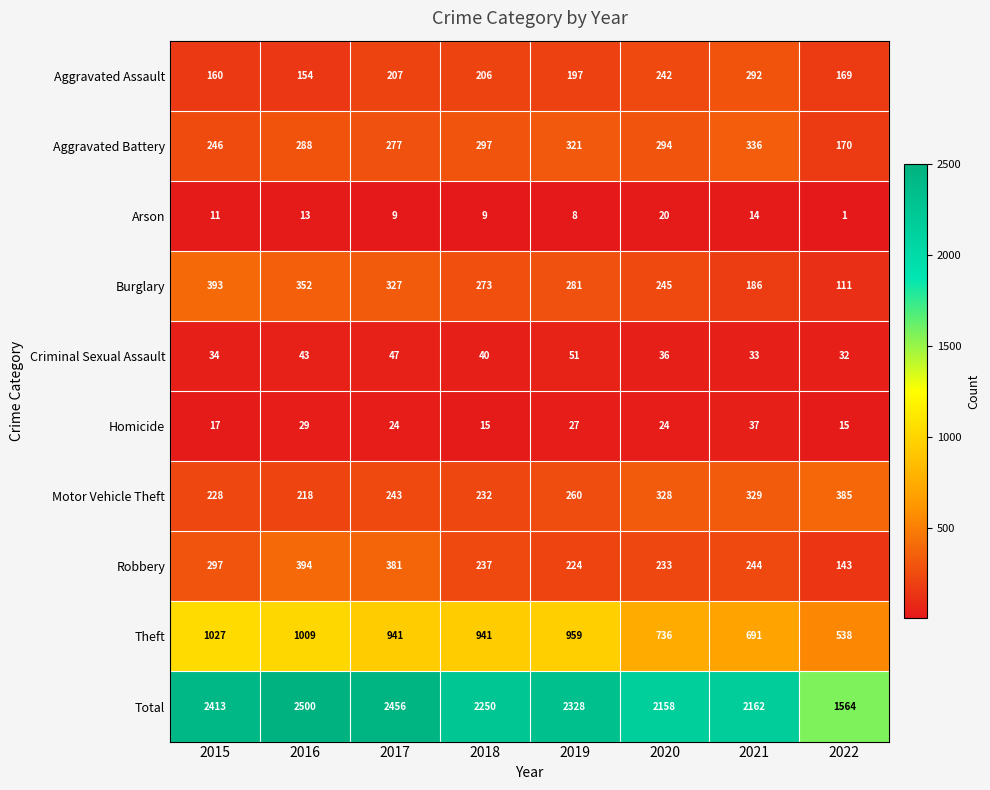

What is the difference between the second highest and minimum values in the Arson series?

13